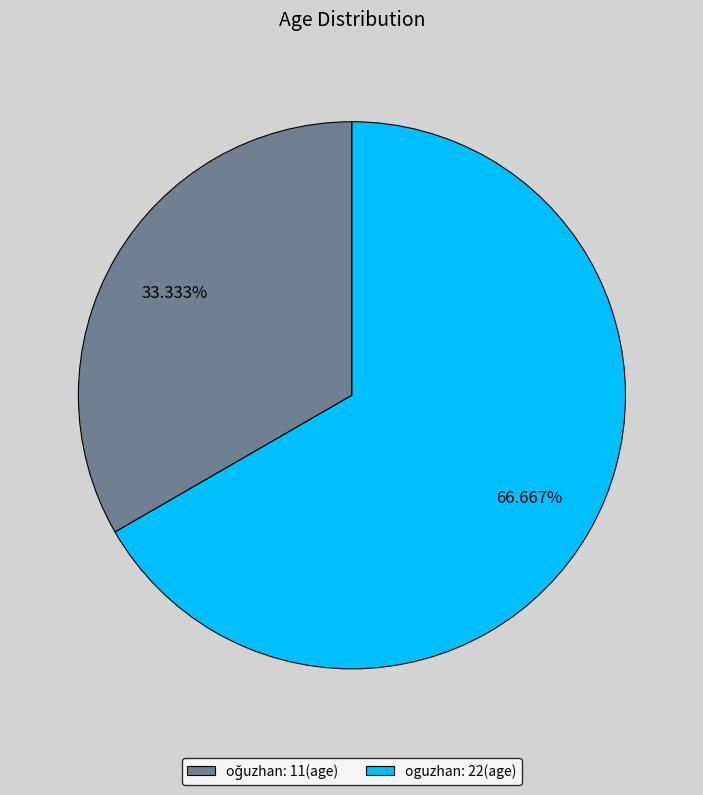

Which slice represents more than half of the pie?

oguzhan